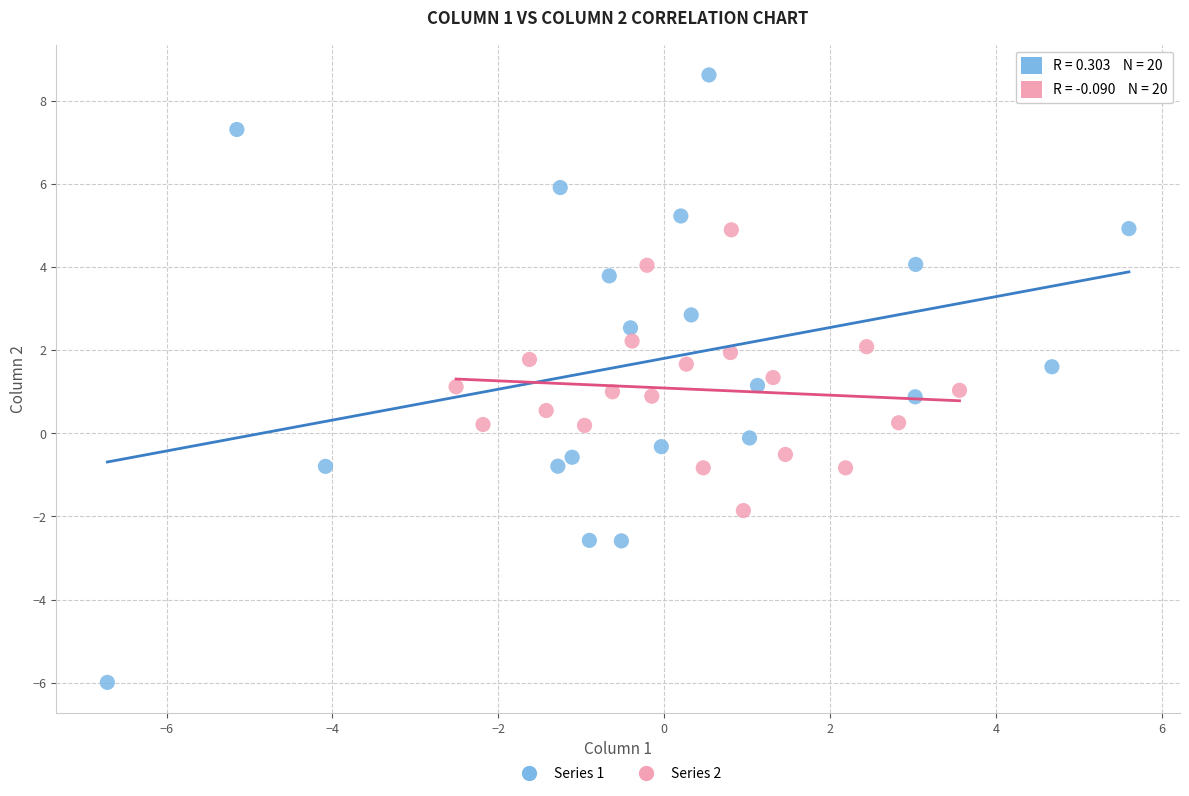

Which series has the largest Y range (max minus min)?

Series 1